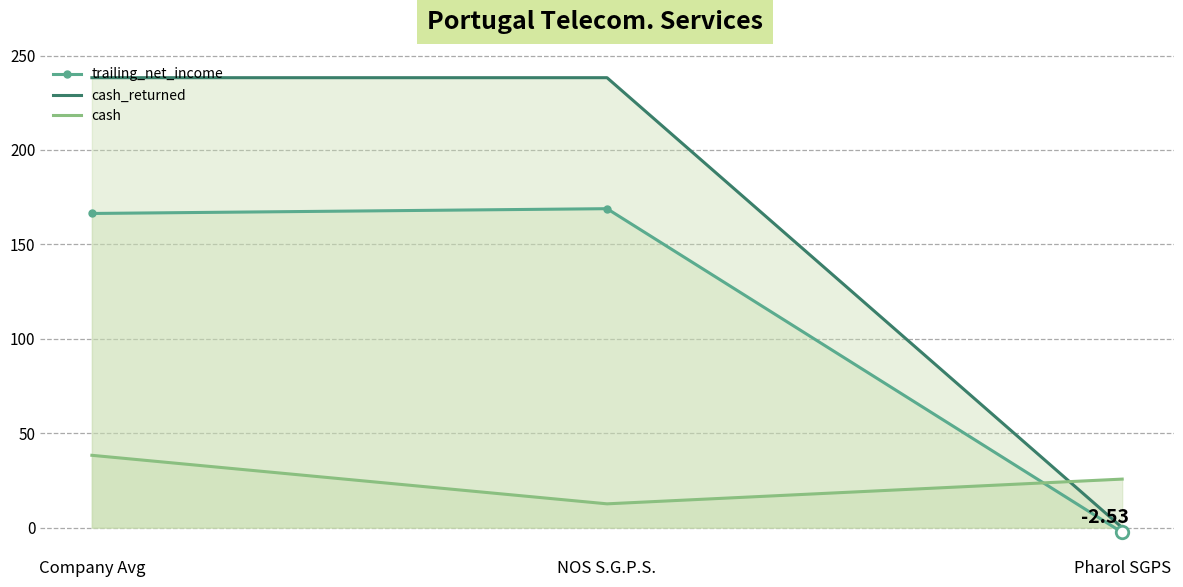

Rank the categories by cash_returned value from highest to lowest.

Company Avg, NOS S.G.P.S., Pharol SGPS